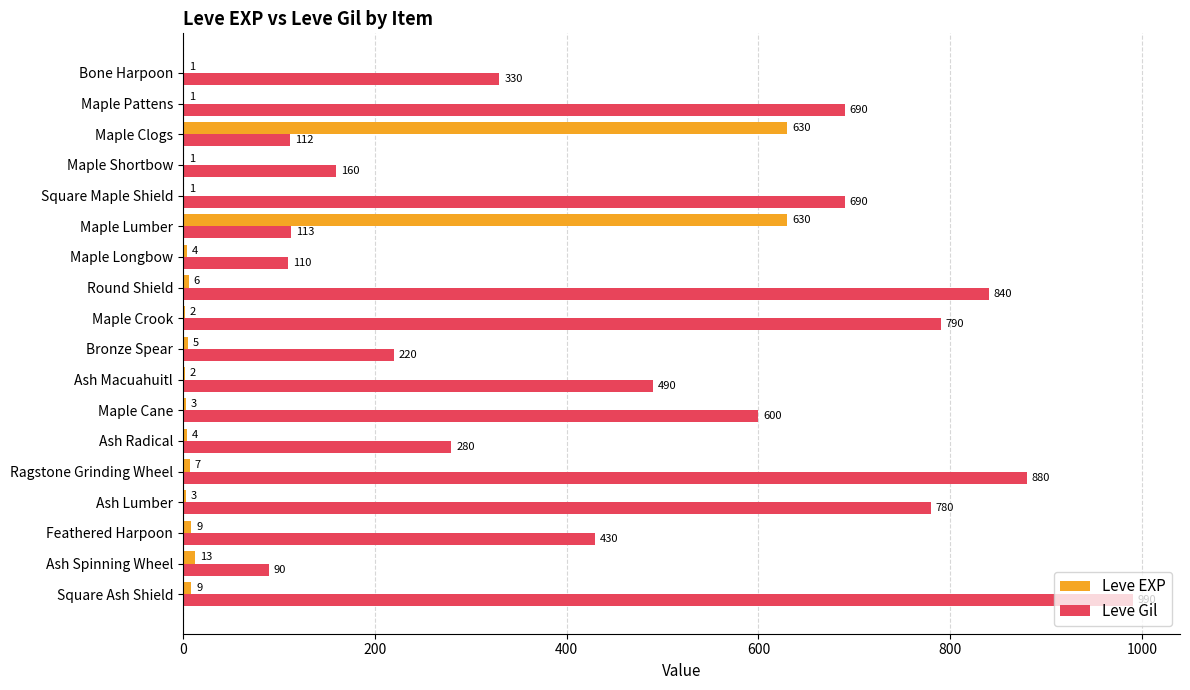

Is it true that Leve Gil equals 1414 at Maple Crook?

False